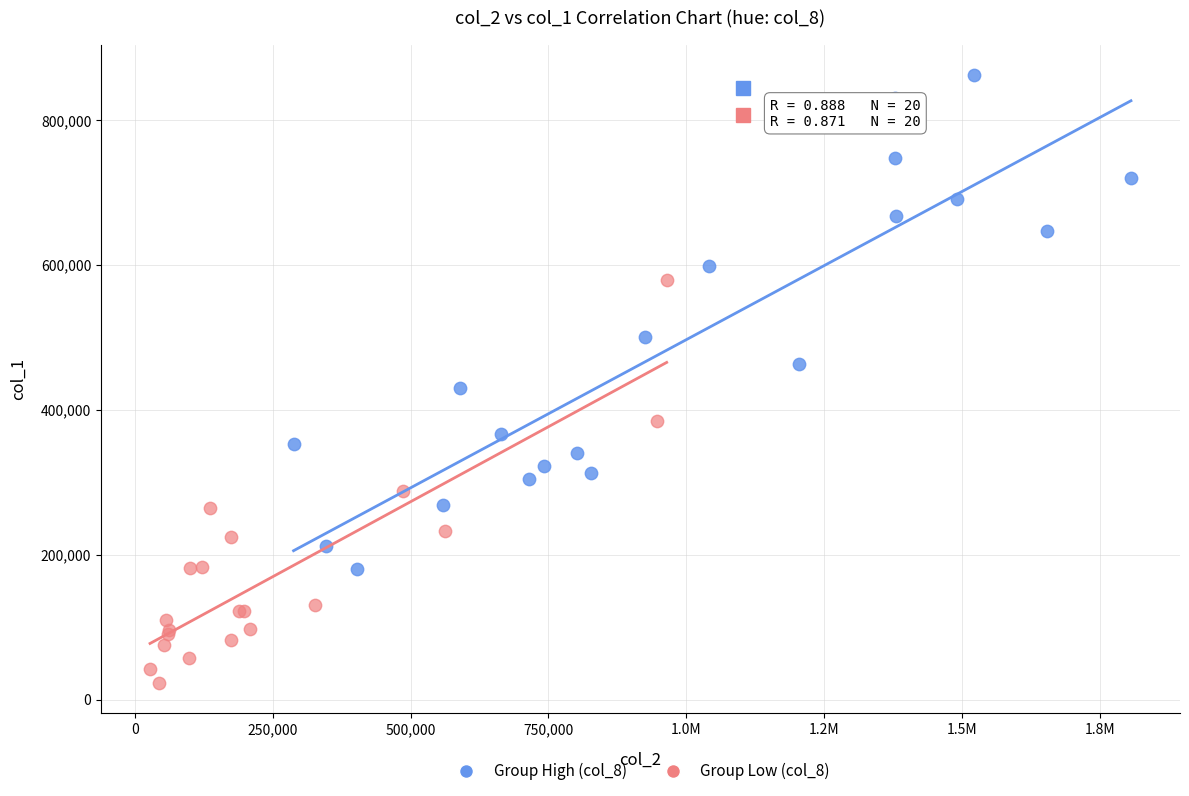

Which series has the widest spread of Y values?

Group High (col_8)